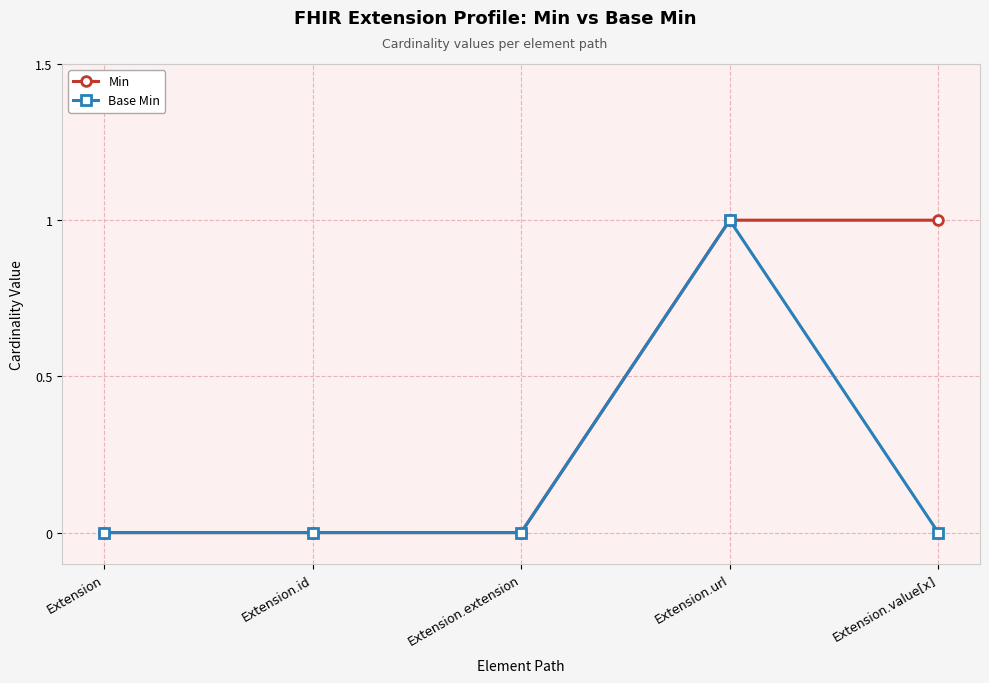

How many categories are shown in the chart?

5